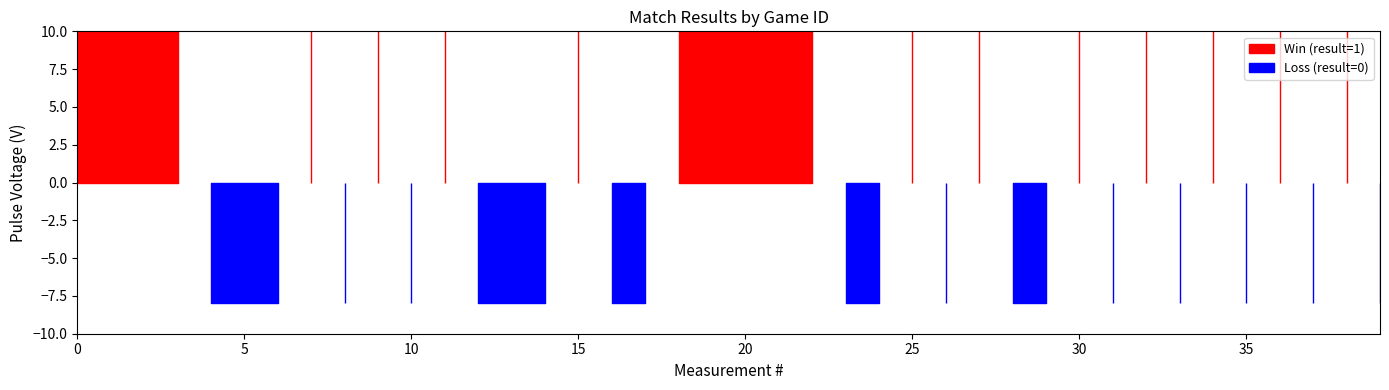

Between 15 and 17, which is larger?

15